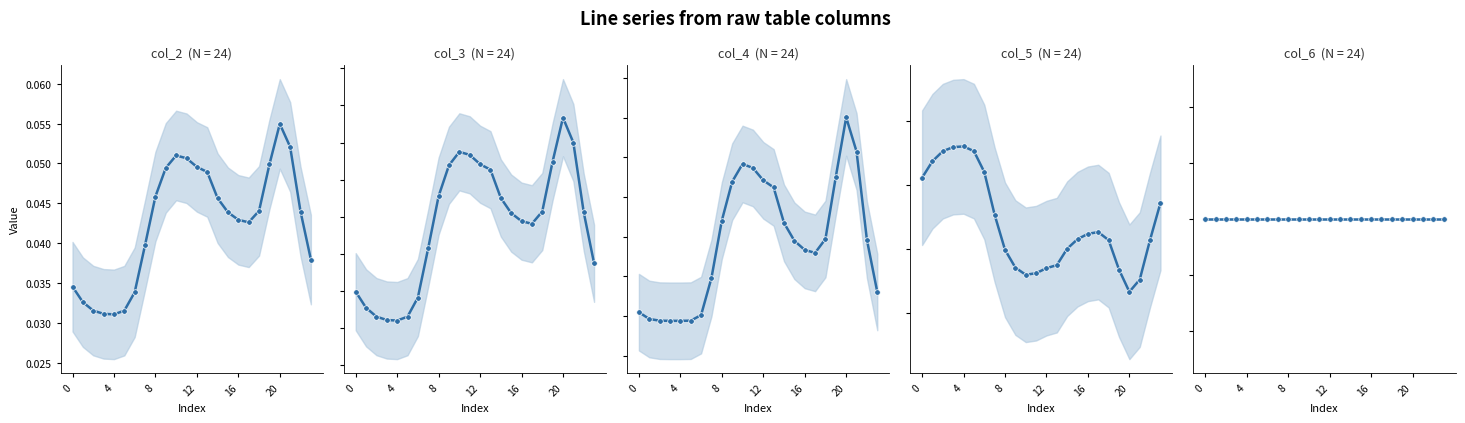

At how many categories does at least one series exceed 0?

24